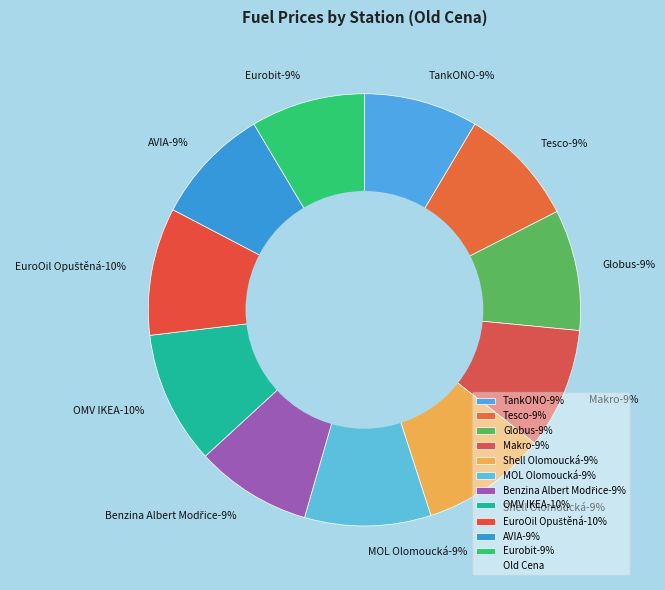

What percentage is the Shell Olomoucká slice, to the nearest percent?

9%